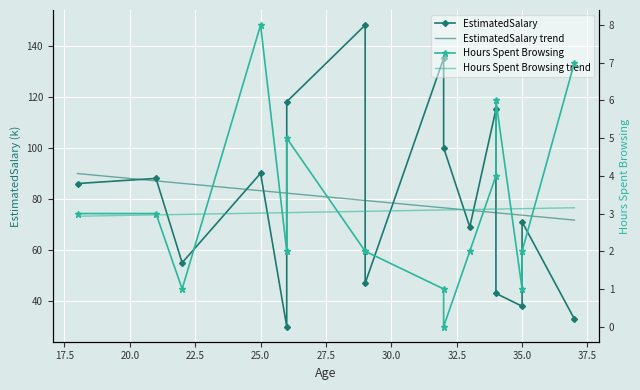

What is the value of the EstimatedSalary point at the 4th from the left?

90